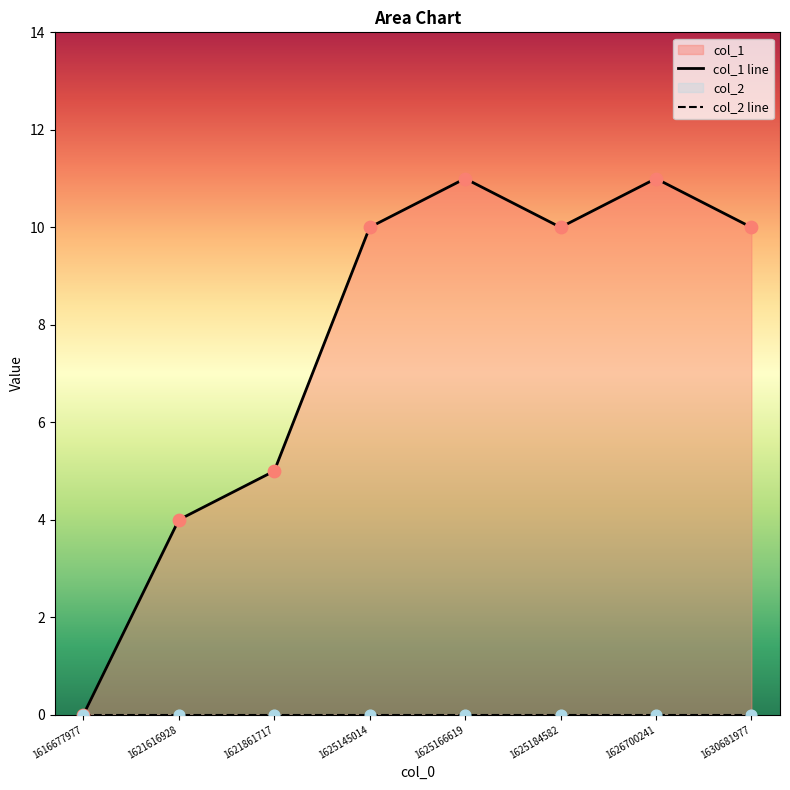

What is the total value across all series at 1621861717?

5